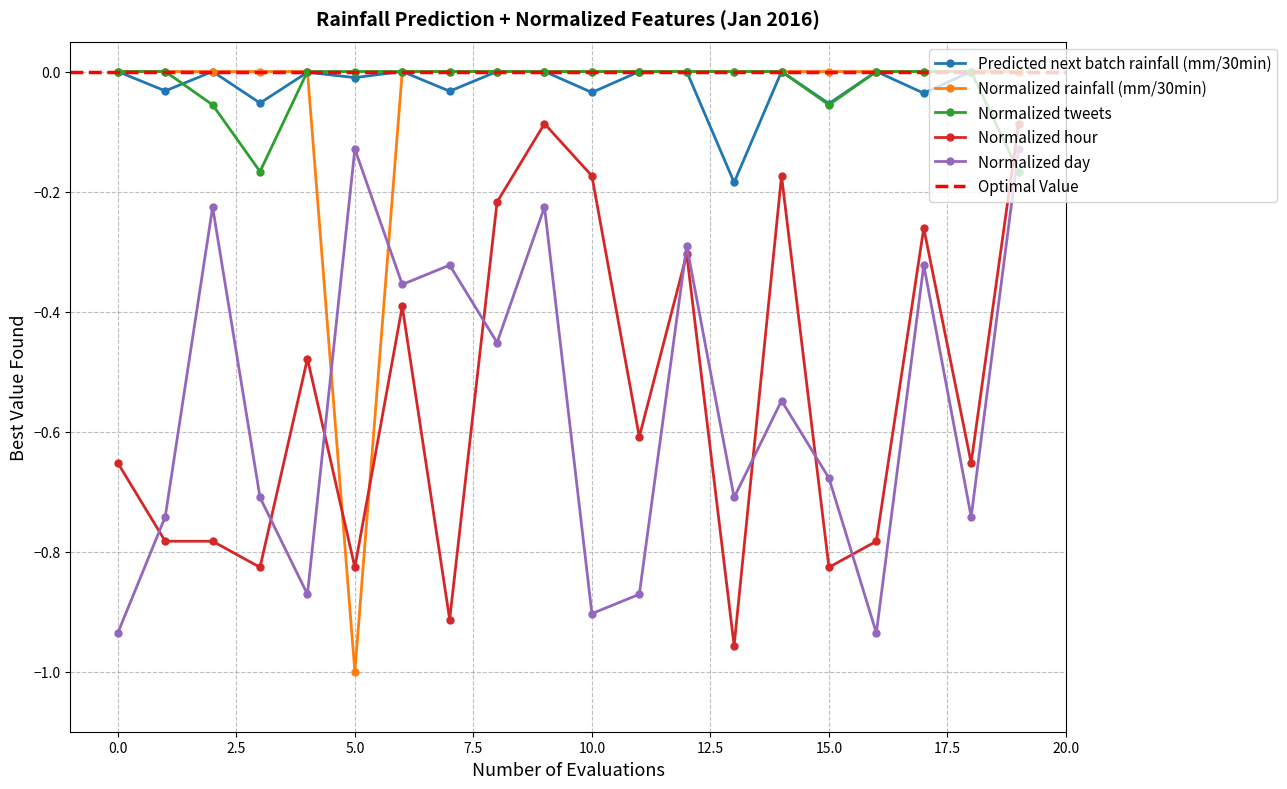

How many categories are shown in the chart?

20